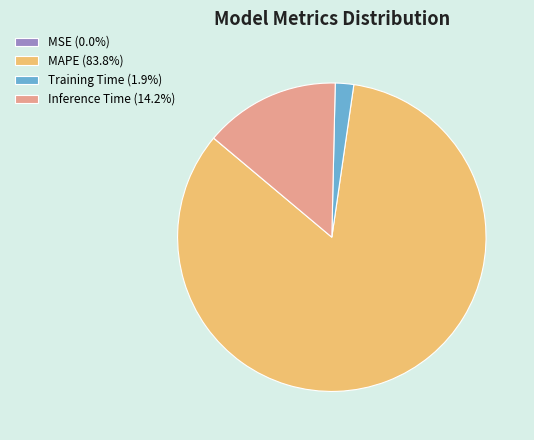

Does Inference Time (14.2%) account for over 50% of the chart?

No